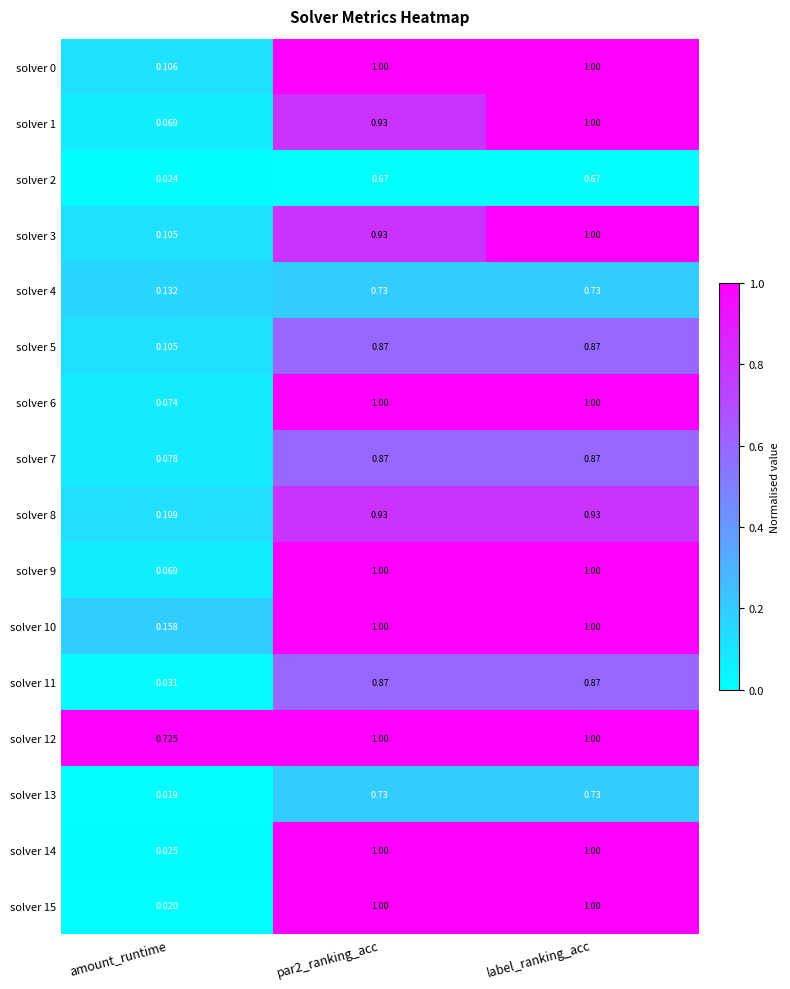

Where is solver 9 nearest to the value 0?

amount_runtime